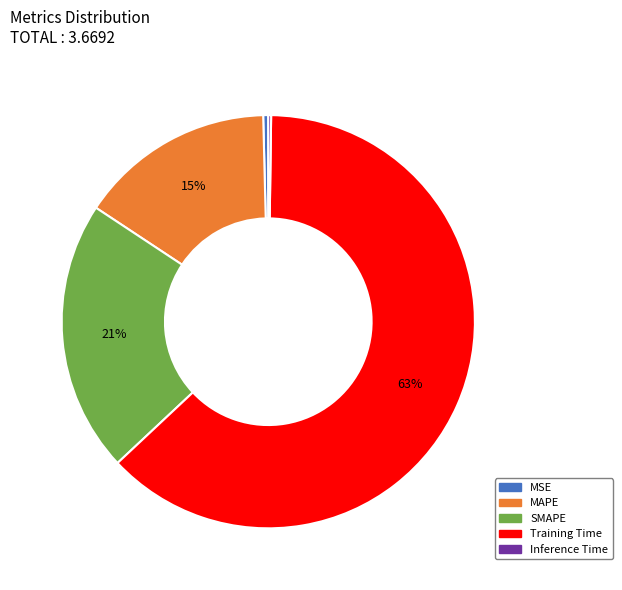

What percentage is the SMAPE slice, to the nearest percent?

21%